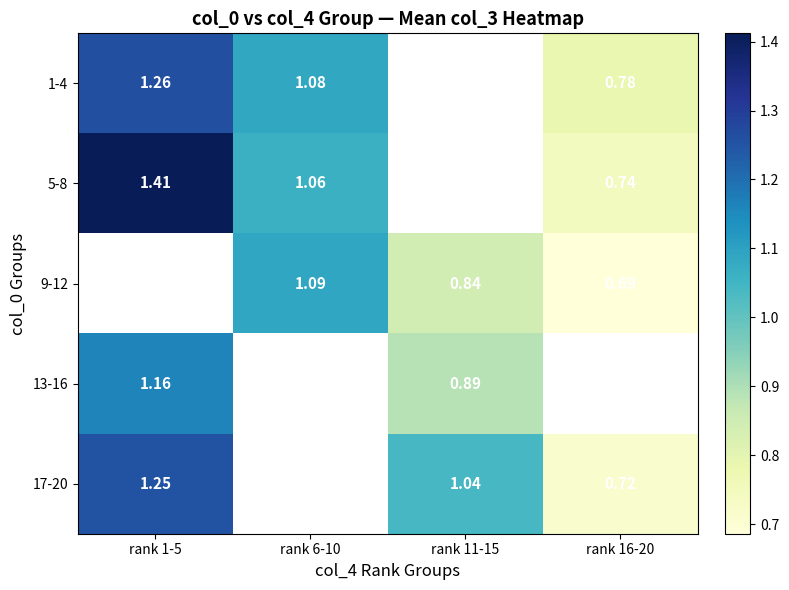

Which category has the lowest value across all series?

rank 16-20